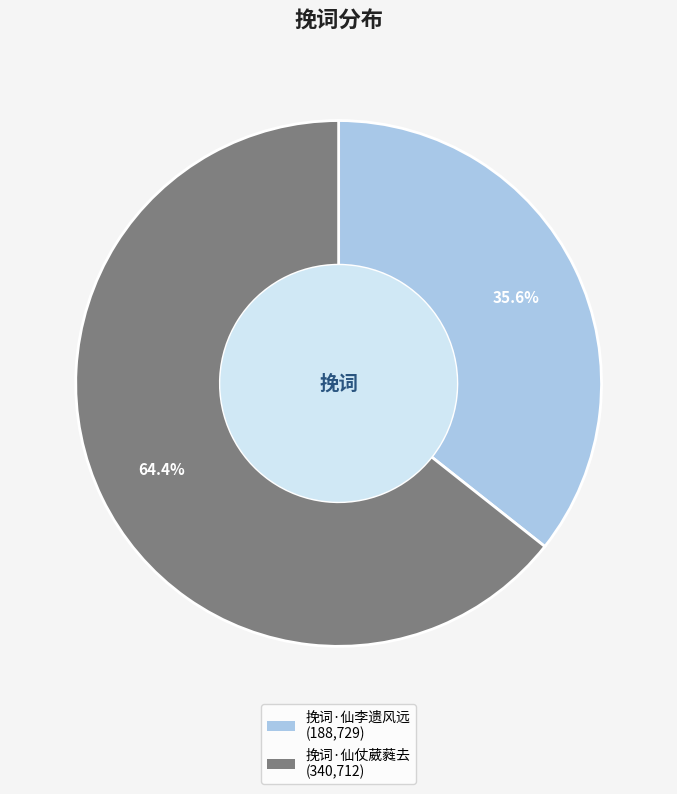

Is there any slice that represents more than half of the pie?

Yes